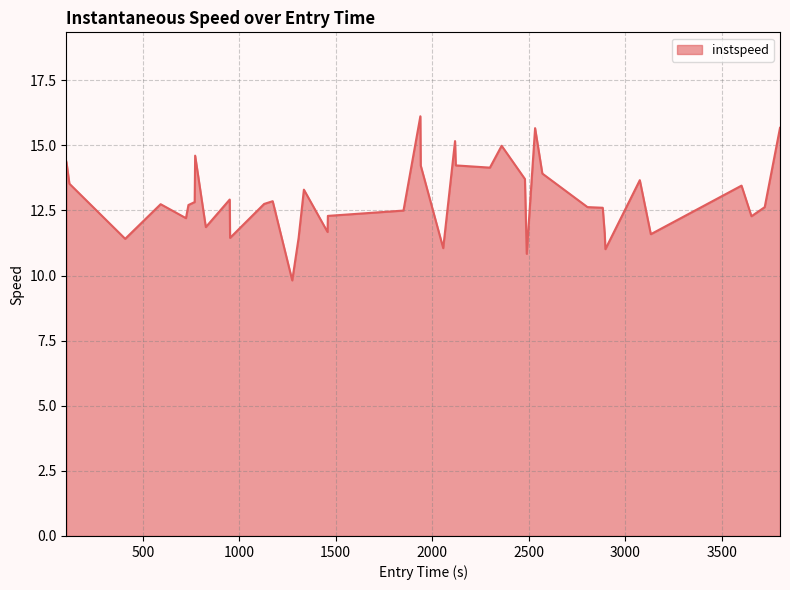

What is the difference between the maximum and minimum values?

6.3